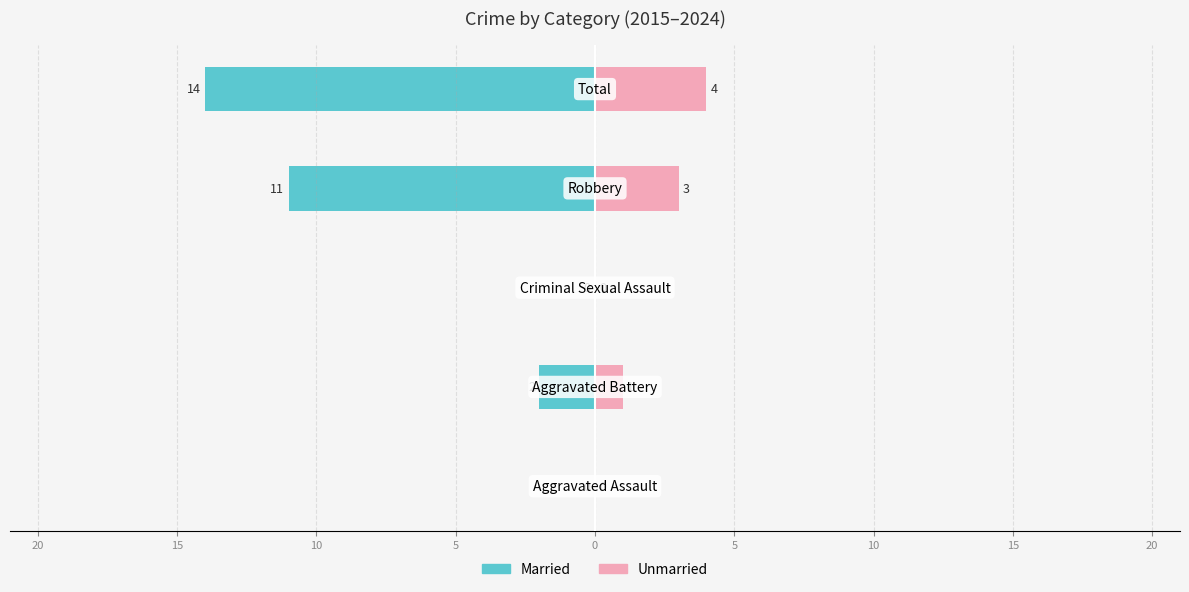

The value of Married at 15 is 0. True or false?

True